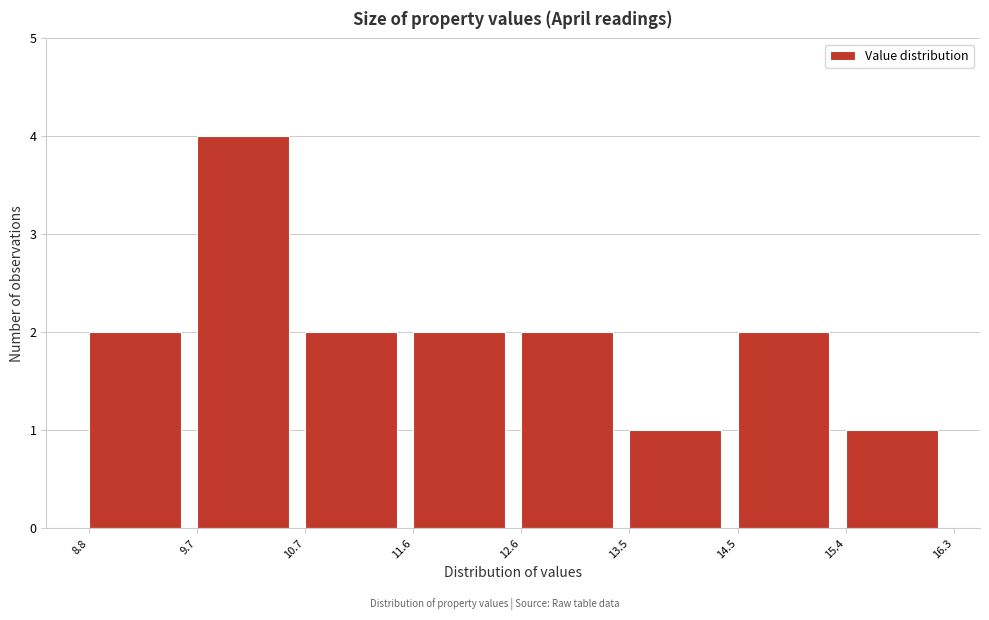

Reading left to right, list every bar in this chart as the range it spans on the x-axis followed by its height. The values are not printed on the chart, so give them approximately, as read against the axis.

8.8 to 9.7: 2
9.7 to 10.7: 4
10.7 to 11.6: 2
11.6 to 12.6: 2
12.6 to 13.5: 2
13.5 to 14.5: 1
14.5 to 15.4: 2
15.4 to 16.3: 1